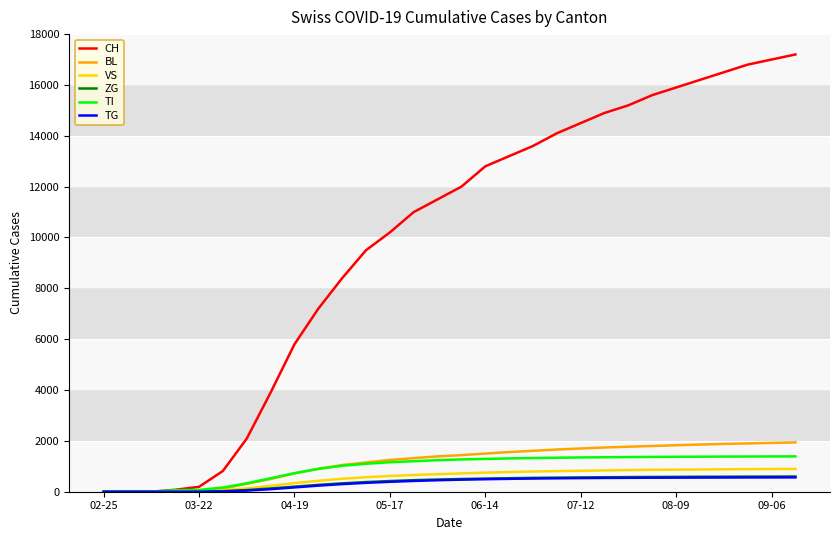

Which series has the largest total across all categories?

CH